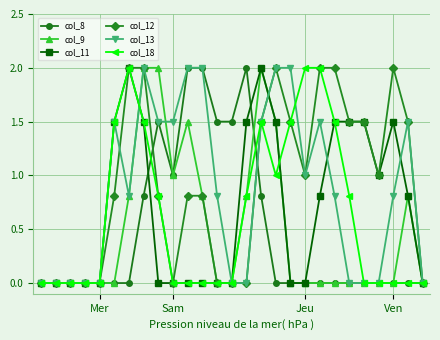

What is the value of the col_12 point at the 26th from the left?

1.5